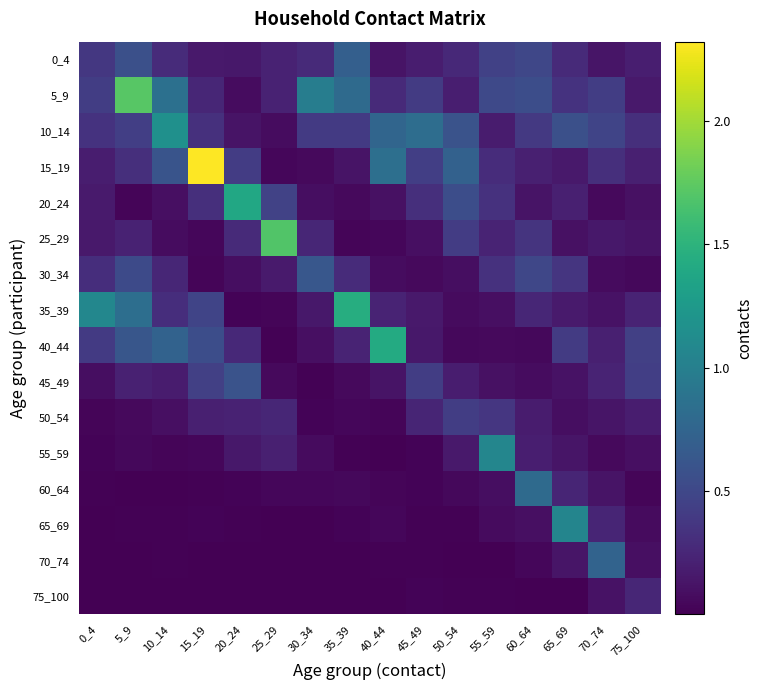

Reading left to right, list all the values displayed in this chart.

0_4: 0_4=0.4	5_9=0.6	10_14=0.3	15_19=0.2	20_24=0.2	25_29=0.2	30_34=0.3	35_39=0.7	40_44=0.1	45_49=0.2	50_54=0.3	55_59=0.5	60_64=0.5	65_69=0.3	70_74=0.1	75_100=0.2
5_9: 0_4=0.4	5_9=1.7	10_14=0.9	15_19=0.3	20_24=0.1	25_29=0.2	30_34=1.0	35_39=0.8	40_44=0.3	45_49=0.4	50_54=0.2	55_59=0.5	60_64=0.5	65_69=0.3	70_74=0.4	75_100=0.2
10_14: 0_4=0.3	5_9=0.4	10_14=1.2	15_19=0.3	20_24=0.1	25_29=0.1	30_34=0.4	35_39=0.4	40_44=0.8	45_49=0.8	50_54=0.6	55_59=0.2	60_64=0.4	65_69=0.6	70_74=0.5	75_100=0.3
15_19: 0_4=0.2	5_9=0.3	10_14=0.6	15_19=2.3	20_24=0.4	25_29=0.0	30_34=0.1	35_39=0.1	40_44=0.8	45_49=0.4	50_54=0.7	55_59=0.3	60_64=0.2	65_69=0.2	70_74=0.3	75_100=0.2
20_24: 0_4=0.2	5_9=0.0	10_14=0.1	15_19=0.3	20_24=1.4	25_29=0.5	30_34=0.1	35_39=0.1	40_44=0.1	45_49=0.3	50_54=0.6	55_59=0.3	60_64=0.1	65_69=0.2	70_74=0.1	75_100=0.1
25_29: 0_4=0.2	5_9=0.2	10_14=0.1	15_19=0.0	20_24=0.3	25_29=1.7	30_34=0.3	35_39=0.0	40_44=0.0	45_49=0.1	50_54=0.4	55_59=0.2	60_64=0.3	65_69=0.1	70_74=0.2	75_100=0.1
30_34: 0_4=0.3	5_9=0.5	10_14=0.2	15_19=0.0	20_24=0.1	25_29=0.2	30_34=0.6	35_39=0.3	40_44=0.1	45_49=0.1	50_54=0.1	55_59=0.3	60_64=0.5	65_69=0.4	70_74=0.1	75_100=0.1
35_39: 0_4=1.1	5_9=0.8	10_14=0.3	15_19=0.5	20_24=0.0	25_29=0.0	30_34=0.1	35_39=1.4	40_44=0.2	45_49=0.2	50_54=0.1	55_59=0.1	60_64=0.3	65_69=0.2	70_74=0.1	75_100=0.2
40_44: 0_4=0.4	5_9=0.6	10_14=0.7	15_19=0.5	20_24=0.3	25_29=0.0	30_34=0.1	35_39=0.2	40_44=1.4	45_49=0.2	50_54=0.1	55_59=0.1	60_64=0.1	65_69=0.4	70_74=0.2	75_100=0.4
45_49: 0_4=0.1	5_9=0.2	10_14=0.2	15_19=0.4	20_24=0.6	25_29=0.1	30_34=0.0	35_39=0.1	40_44=0.1	45_49=0.4	50_54=0.2	55_59=0.1	60_64=0.1	65_69=0.1	70_74=0.2	75_100=0.4
50_54: 0_4=0.0	5_9=0.1	10_14=0.1	15_19=0.2	20_24=0.2	25_29=0.3	30_34=0.0	35_39=0.0	40_44=0.0	45_49=0.2	50_54=0.4	55_59=0.4	60_64=0.2	65_69=0.1	70_74=0.1	75_100=0.2
55_59: 0_4=0.0	5_9=0.1	10_14=0.0	15_19=0.0	20_24=0.2	25_29=0.2	30_34=0.1	35_39=0.0	40_44=0.0	45_49=0.0	50_54=0.2	55_59=1.1	60_64=0.2	65_69=0.1	70_74=0.1	75_100=0.1
60_64: 0_4=0.0	5_9=0.0	10_14=0.0	15_19=0.0	20_24=0.0	25_29=0.0	30_34=0.0	35_39=0.0	40_44=0.0	45_49=0.0	50_54=0.0	55_59=0.1	60_64=0.8	65_69=0.2	70_74=0.1	75_100=0.0
65_69: 0_4=0.0	5_9=0.0	10_14=0.0	15_19=0.0	20_24=0.0	25_29=0.0	30_34=0.0	35_39=0.0	40_44=0.0	45_49=0.0	50_54=0.0	55_59=0.1	60_64=0.1	65_69=1.1	70_74=0.2	75_100=0.1
70_74: 0_4=0.0	5_9=0.0	10_14=0.0	15_19=0.0	20_24=0.0	25_29=0.0	30_34=0.0	35_39=0.0	40_44=0.0	45_49=0.0	50_54=0.0	55_59=0.0	60_64=0.0	65_69=0.1	70_74=0.7	75_100=0.1
75_100: 0_4=0.0	5_9=0.0	10_14=0.0	15_19=0.0	20_24=0.0	25_29=0.0	30_34=0.0	35_39=0.0	40_44=0.0	45_49=0.0	50_54=0.0	55_59=0.0	60_64=0.0	65_69=0.0	70_74=0.1	75_100=0.3